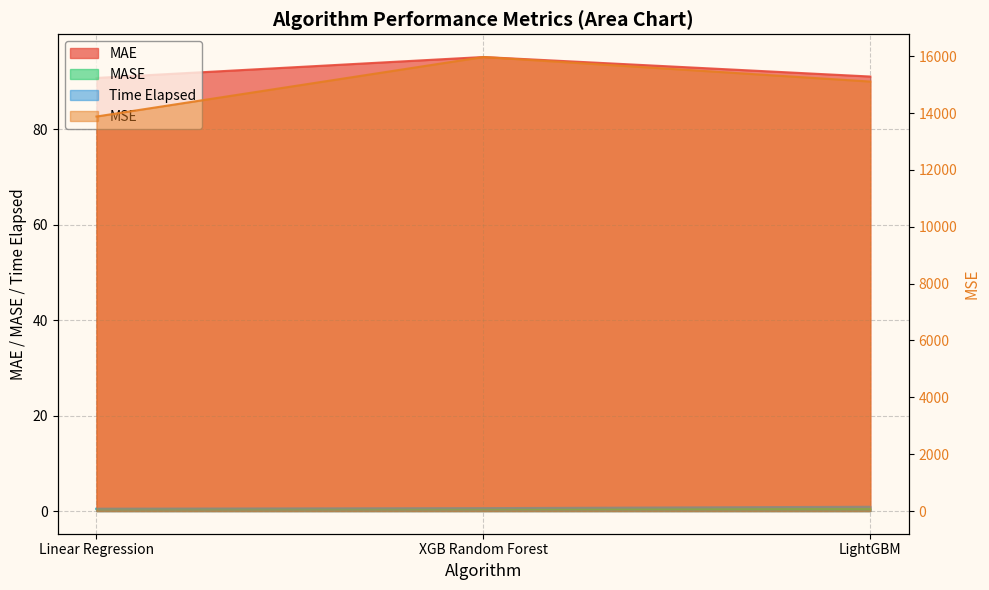

What is the maximum value for MSE?

15970.5